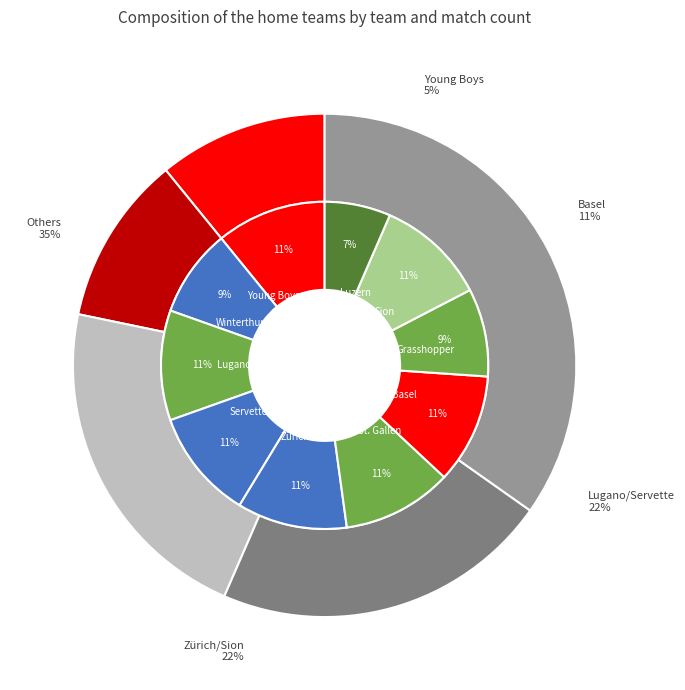

Is it true that St. Gallen is 25% of the pie?

False